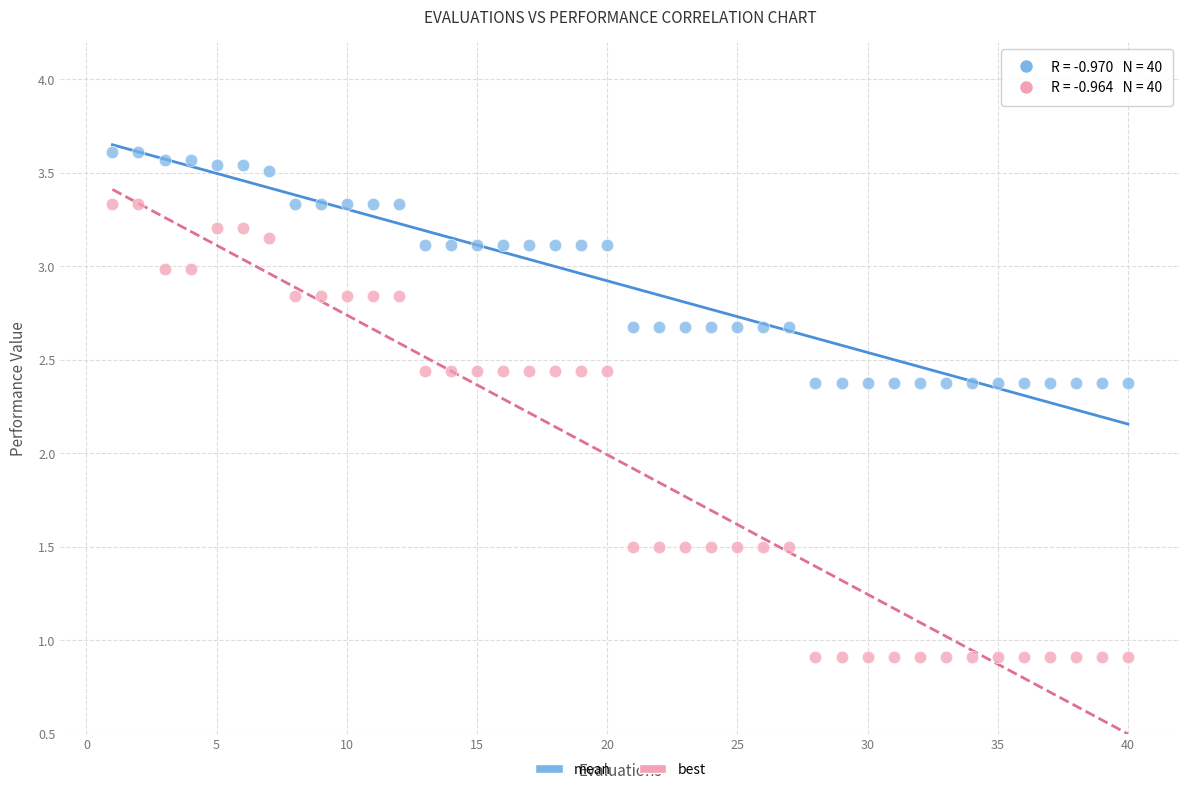

Across all data points, what is the range of X values (max minus min)?

39.0